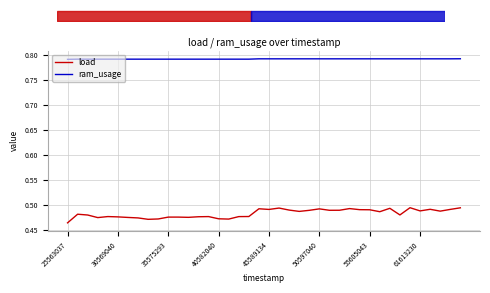

True or false: ram_usage and load intersect in this chart.

False